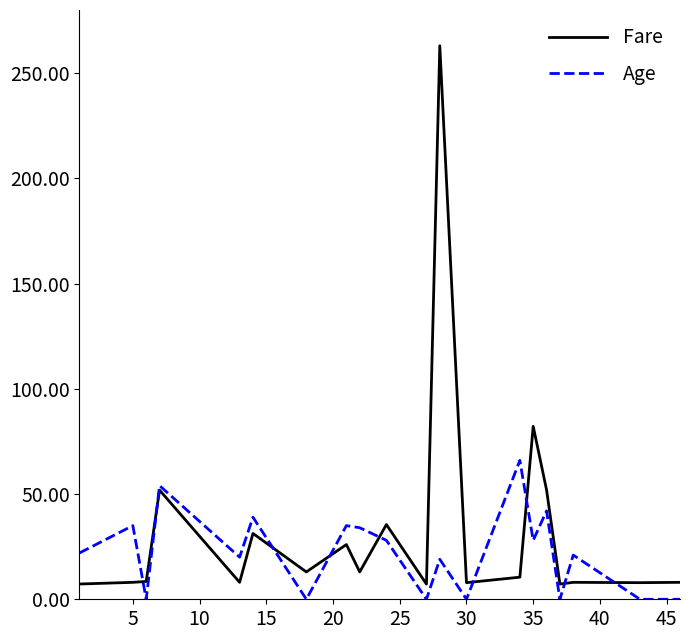

How many values in the Fare series are below 10?

10